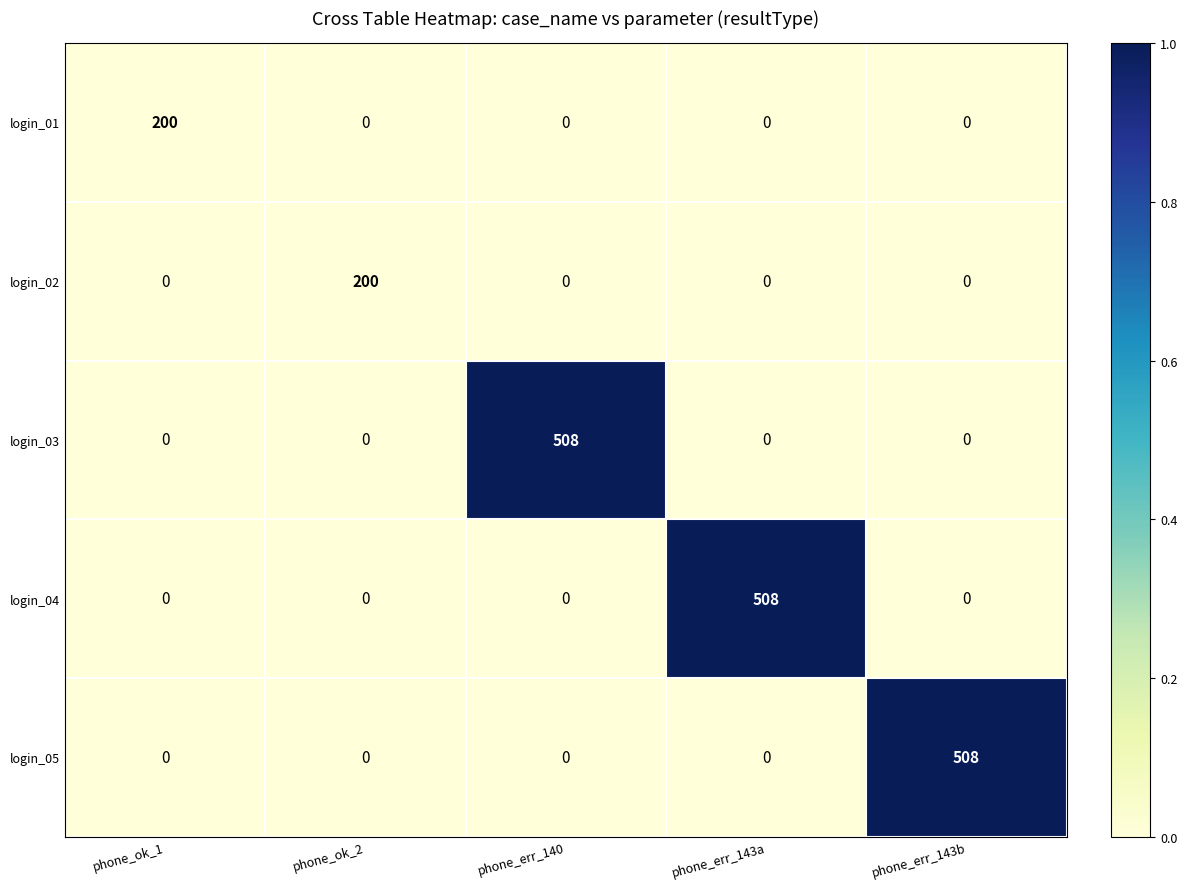

How many data points does each series have?

5